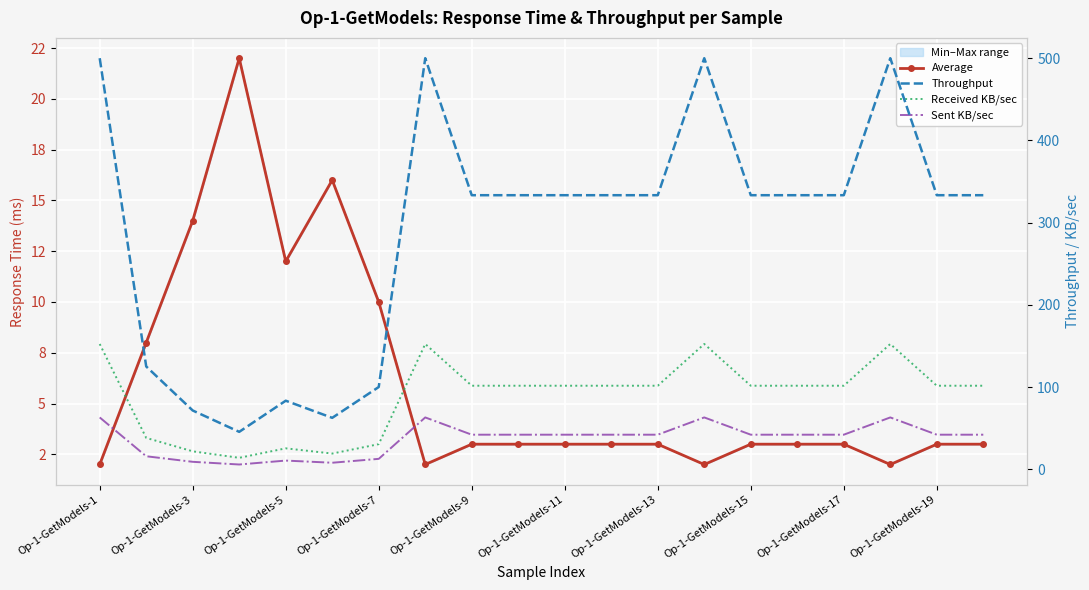

At which label does Throughput first exceed 333?

Op-1-GetModels-1